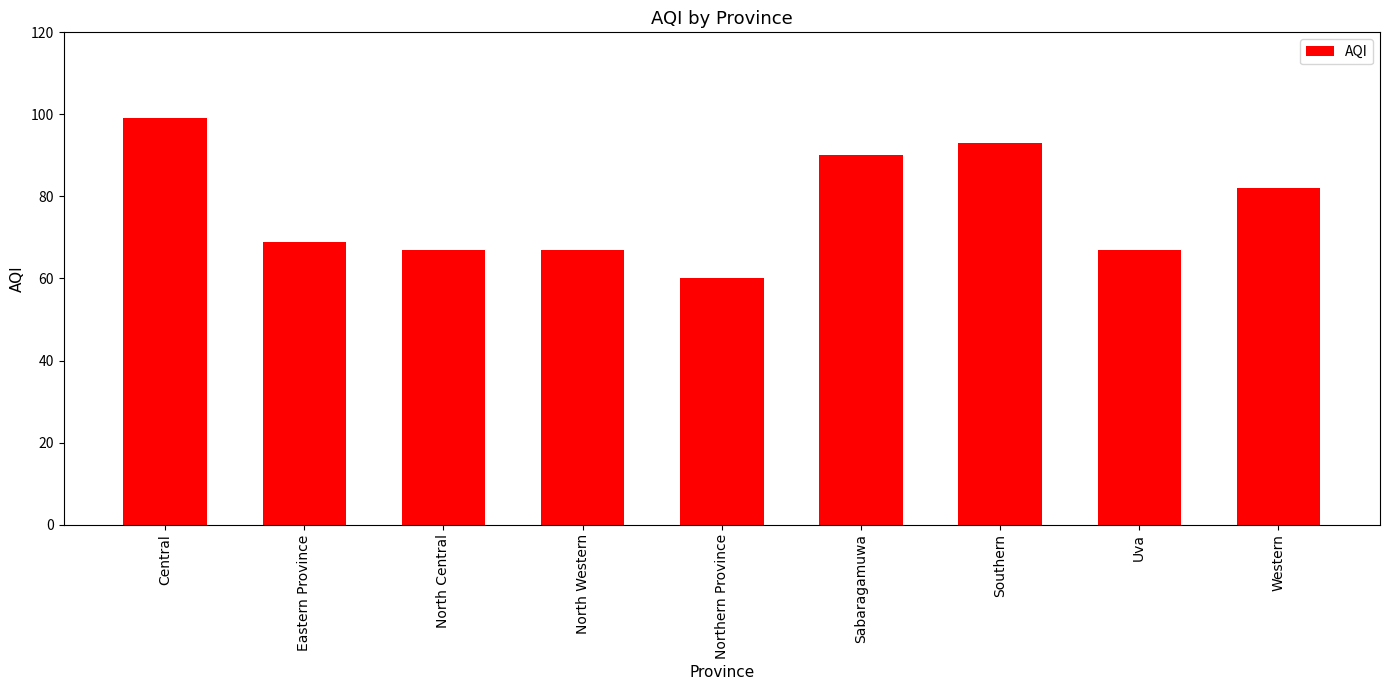

What is the smallest value displayed?

60